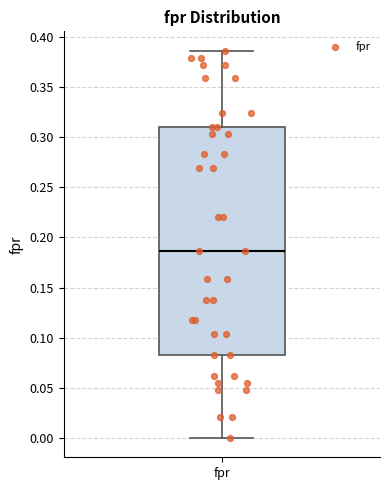

Read this box plot against the y-axis: the position of the median line, the range covered by the box, and the ends of both whiskers. The values are not printed on the chart, so give them approximately, as read against the axis.

median 0.185, box 0.085 to 0.310, whiskers 0.000 to 0.385